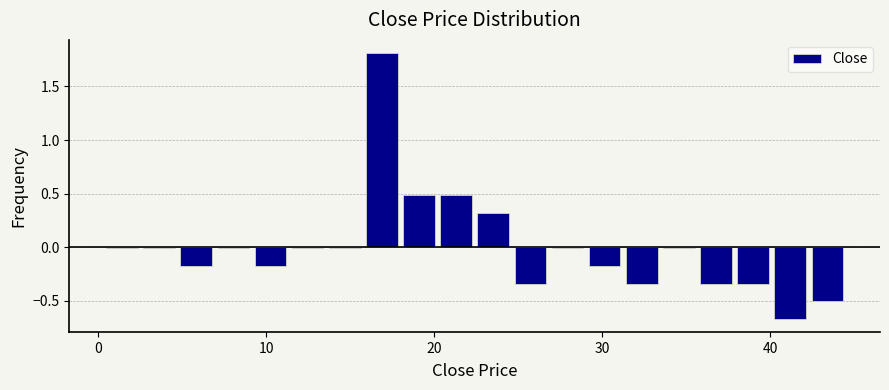

Around what value on the x-axis is the tallest bar? Give the approximate position of its centre, as read against the axis.

17